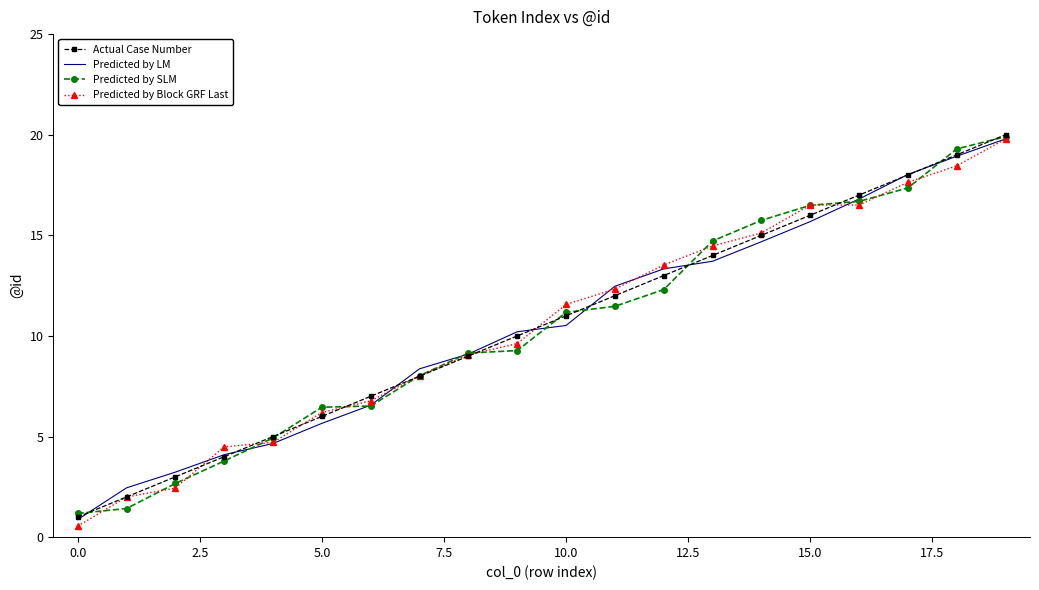

What is the maximum value for Predicted by LM?

19.8